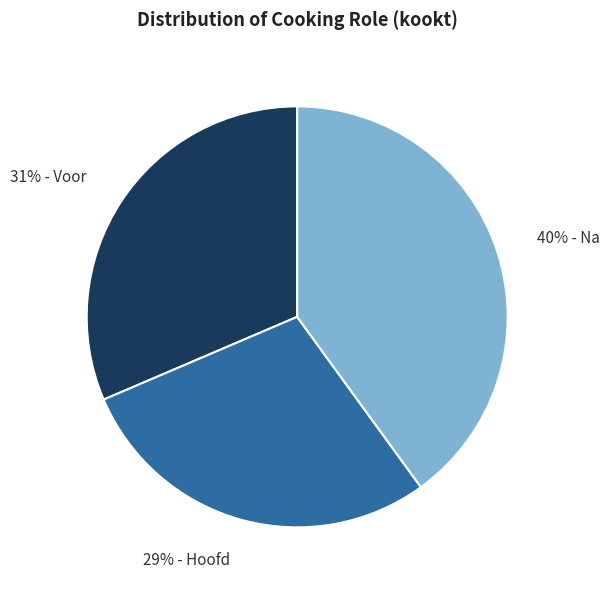

Is there a majority slice in this chart?

No